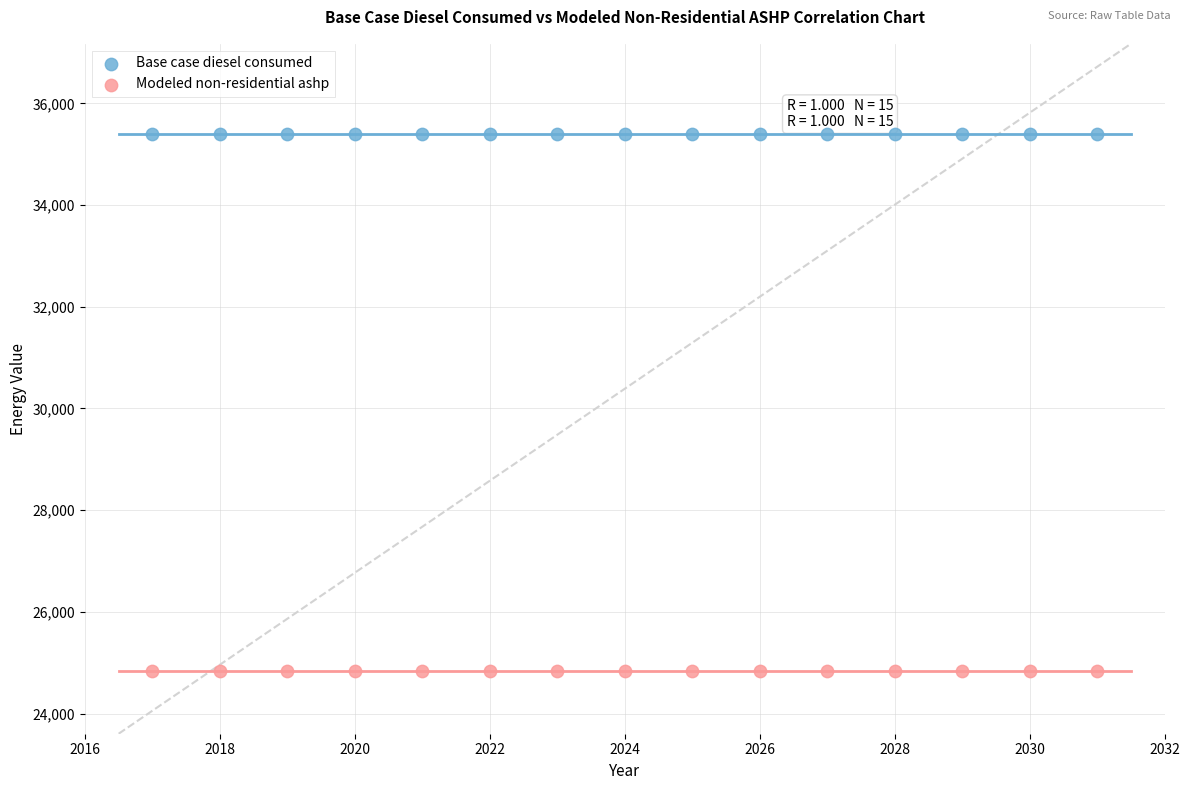

Which series contains the lowest Y value?

Modeled non-residential ashp